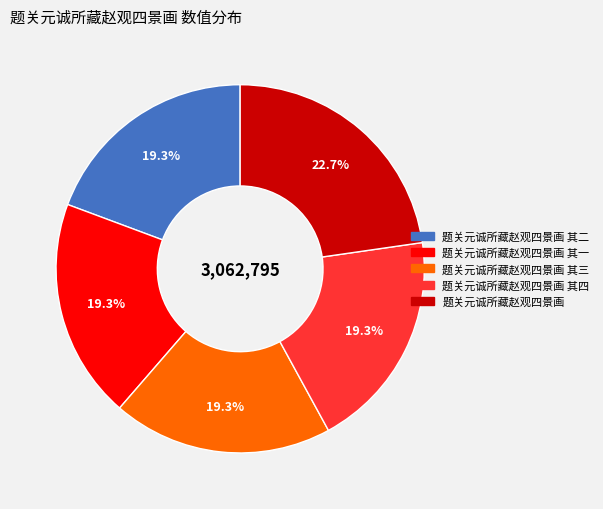

What percentage is NOT represented by 题关元诚所藏赵观四景画 其四?

80.7%